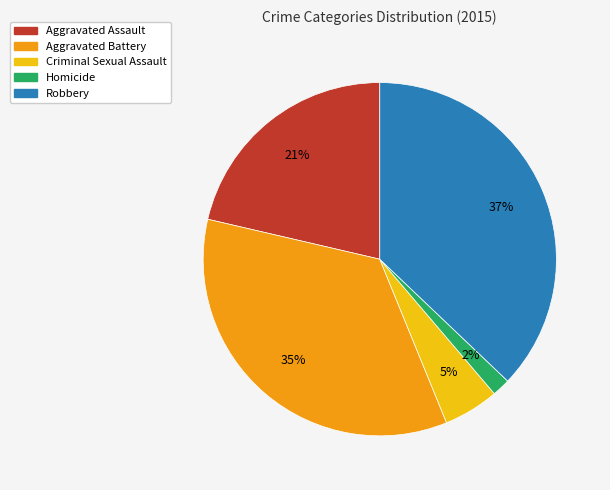

Combined, do Robbery and Criminal Sexual Assault account for over 50%?

No